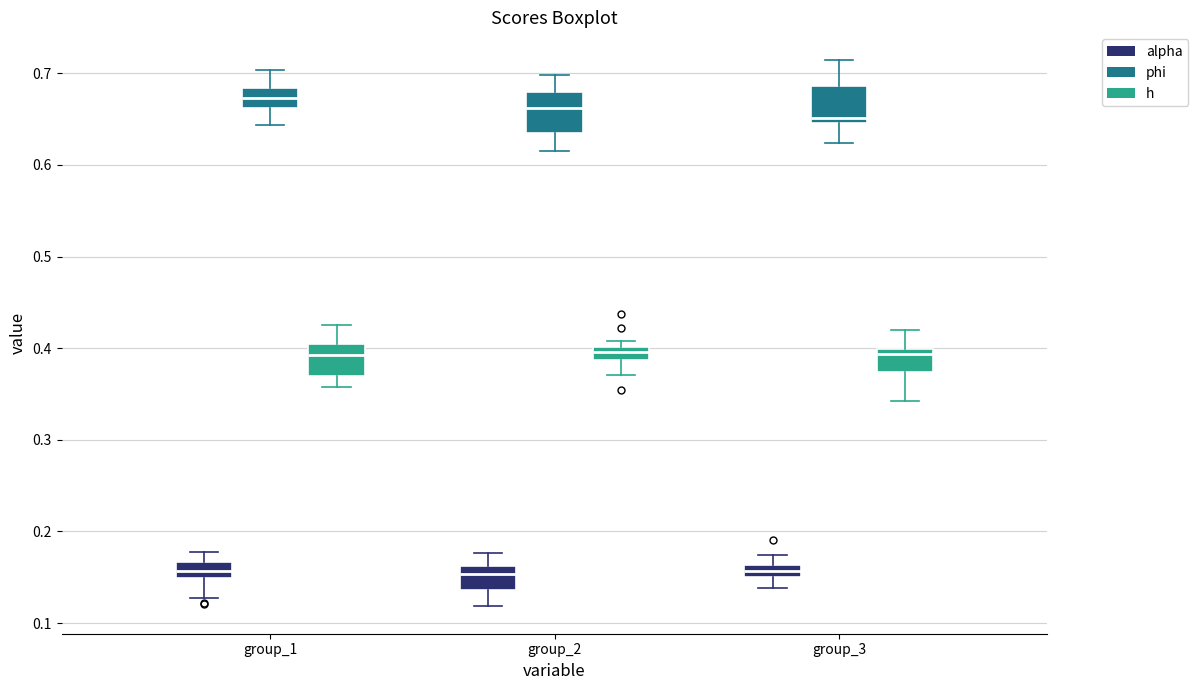

Where does the upper whisker of the box for group_1 (alpha) end on the y-axis? The values are not printed on the chart, so give them approximately, as read against the axis.

0.18